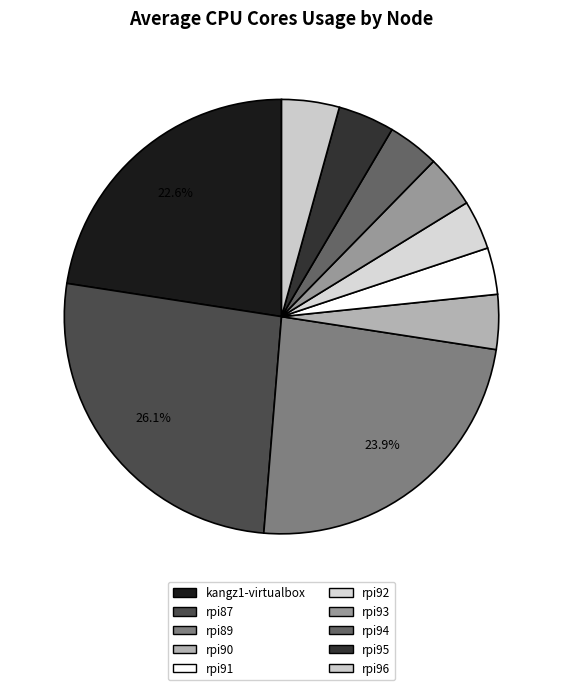

How many slices are in this pie chart?

10